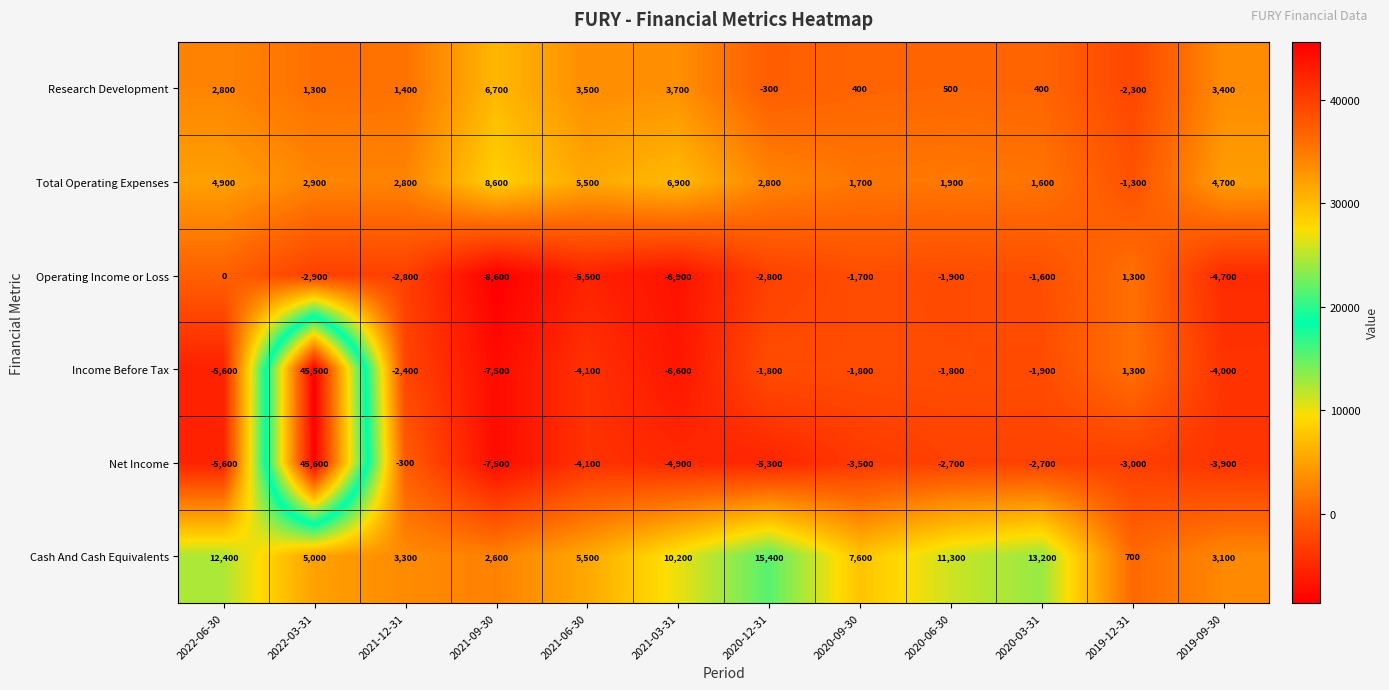

At which category does the chart reach its minimum across all series?

2021-09-30